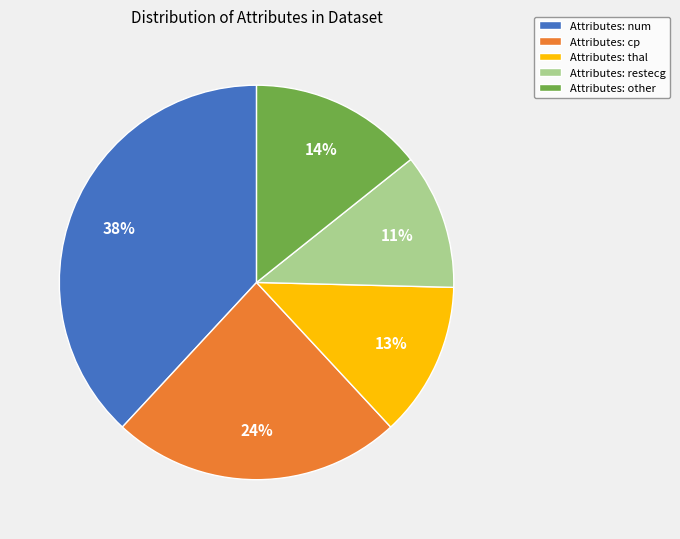

What percentage is the Attributes: thal slice, to the nearest percent?

13%